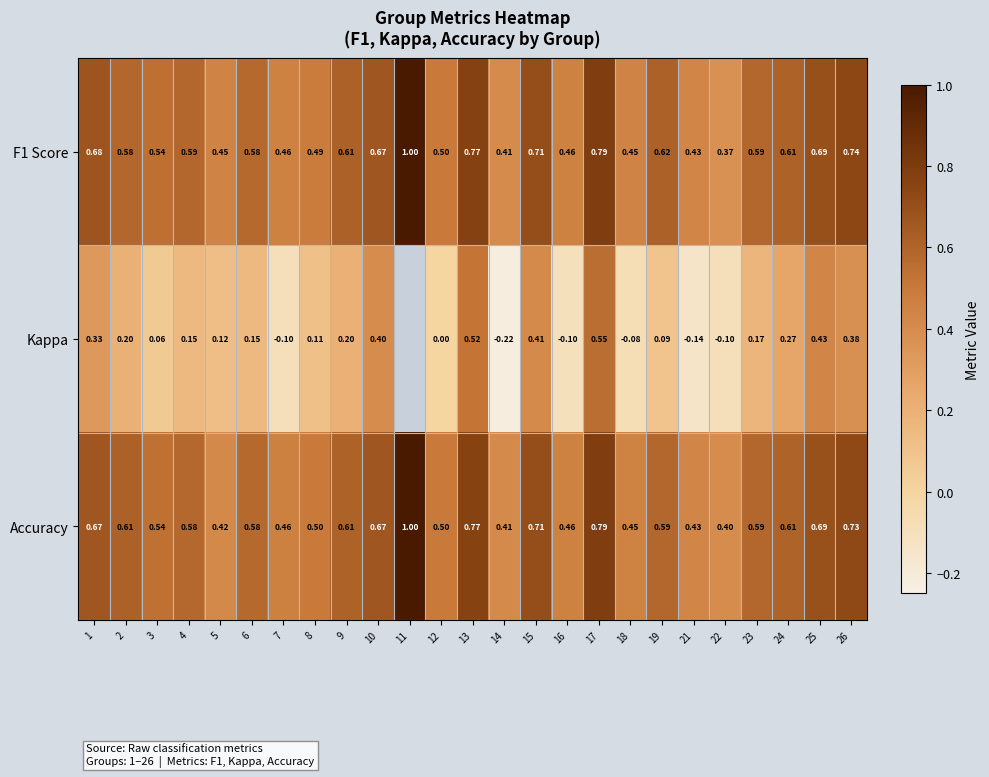

Is the value of Accuracy at 2 greater than the value of Kappa at 7?

Yes